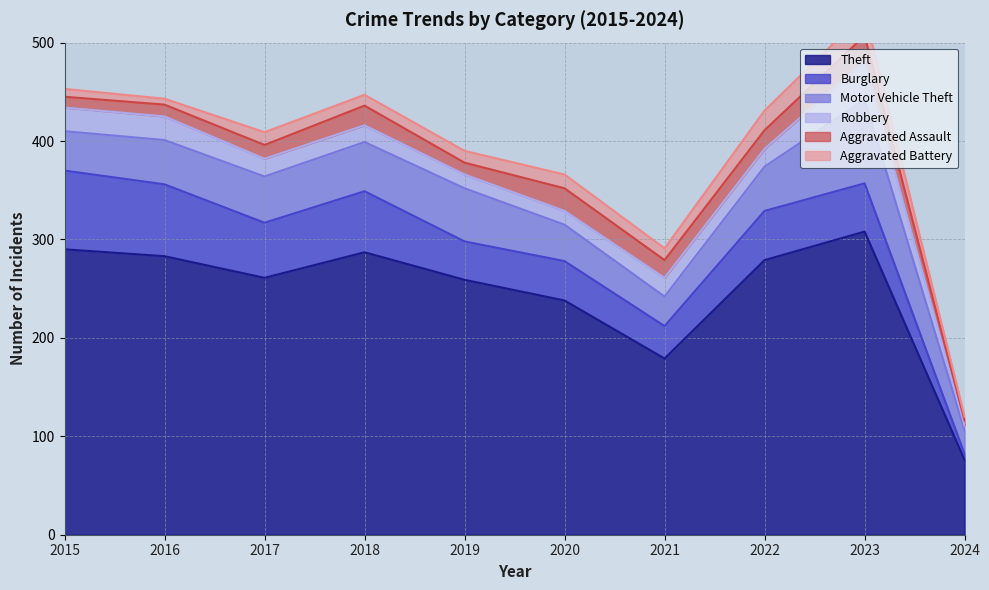

Reading right to left, transcribe all the data shown in this chart.

Theft: 76	308	279	179	238	259	287	261	283	290
Burglary: 6	49	50	33	40	39	62	56	73	80
Motor Vehicle Theft: 24	85	45	30	37	54	50	47	45	40
Robbery: 5	39	18	19	14	14	17	18	24	24
Aggravated Assault: 5	26	19	18	23	12	20	14	12	11
Aggravated Battery: 4	23	20	12	14	12	11	13	6	8